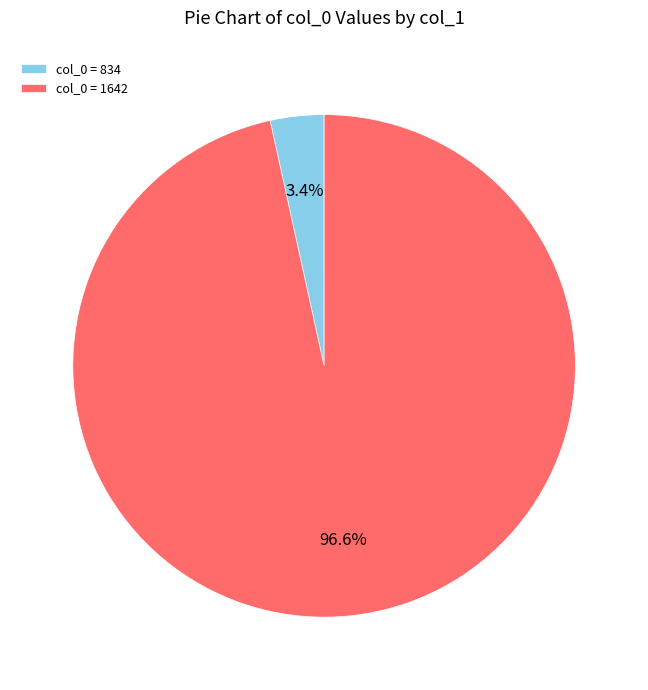

Is col_0 = 1642 the majority of the pie?

Yes